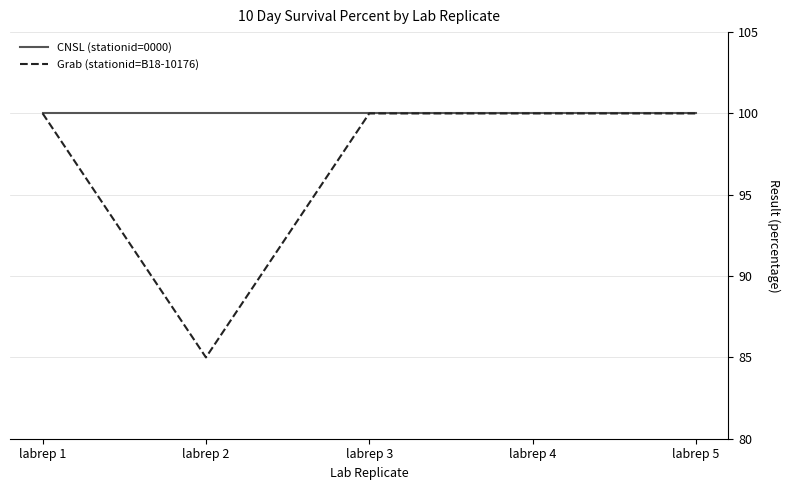

What is the total value across all series at labrep 2?

185